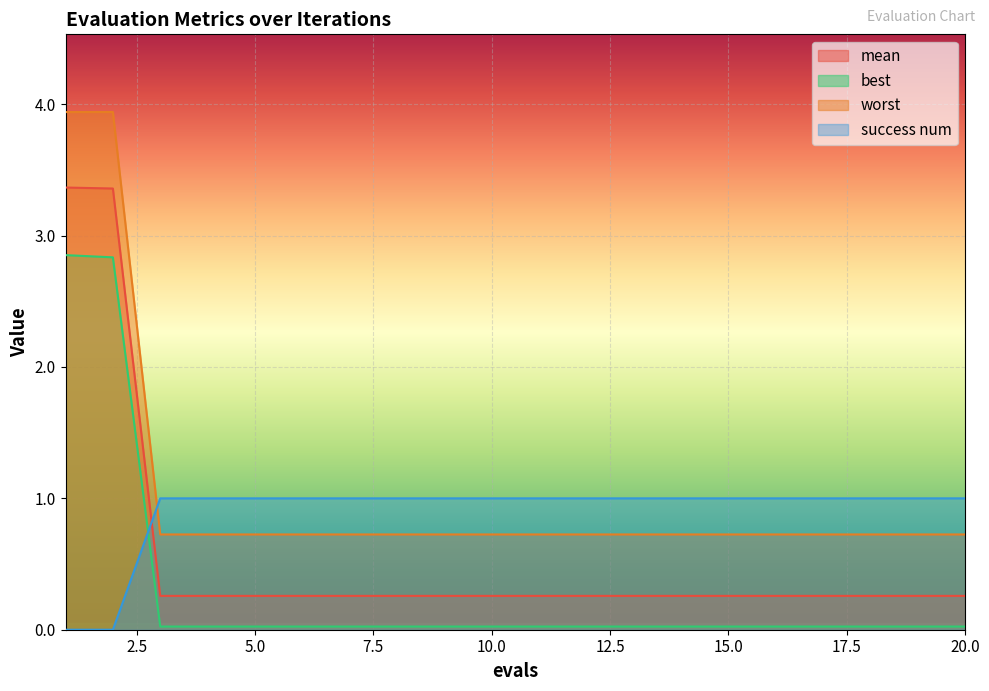

What is the total value across all series at 6?

2.0